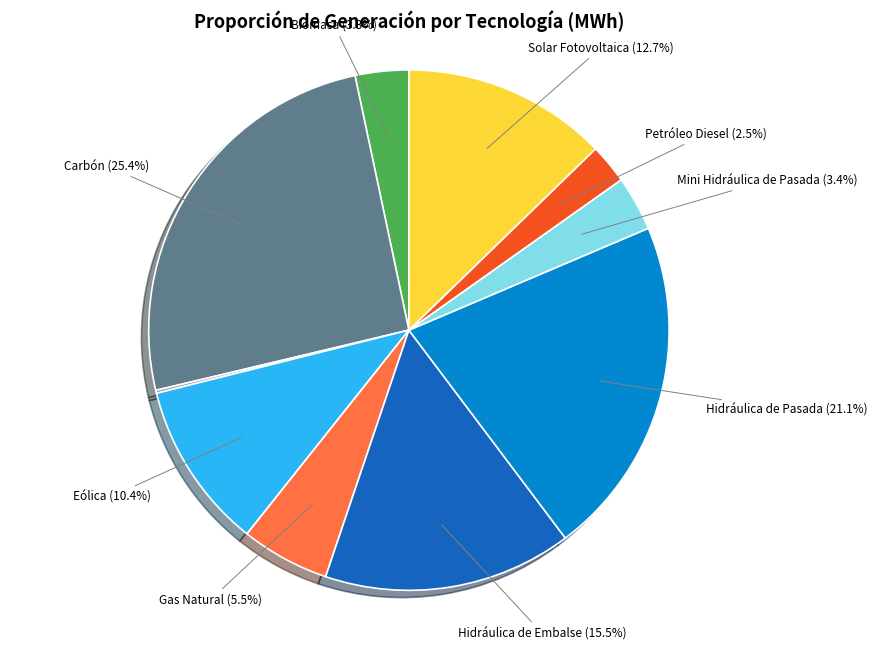

Is there any slice that represents more than half of the pie?

No